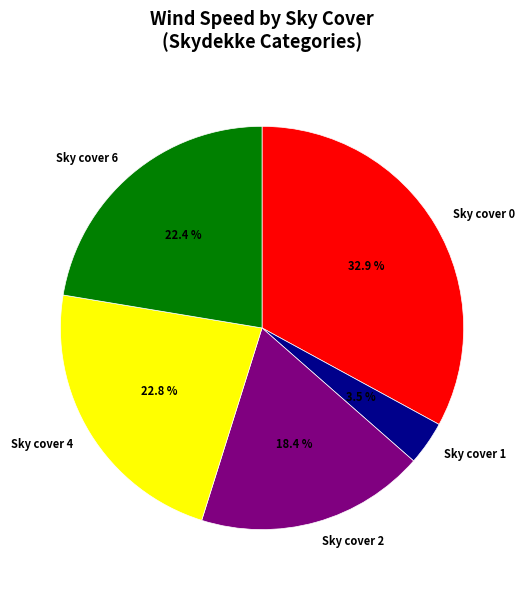

Which has a higher value, Sky cover 1 or Sky cover 2?

Sky cover 2